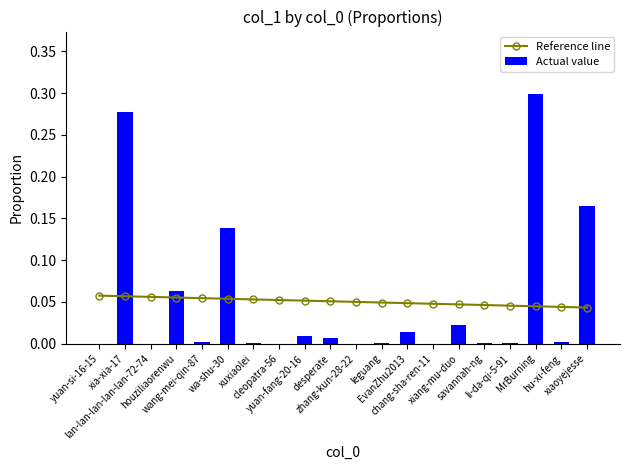

Which series has the largest range (max minus min)?

Actual value